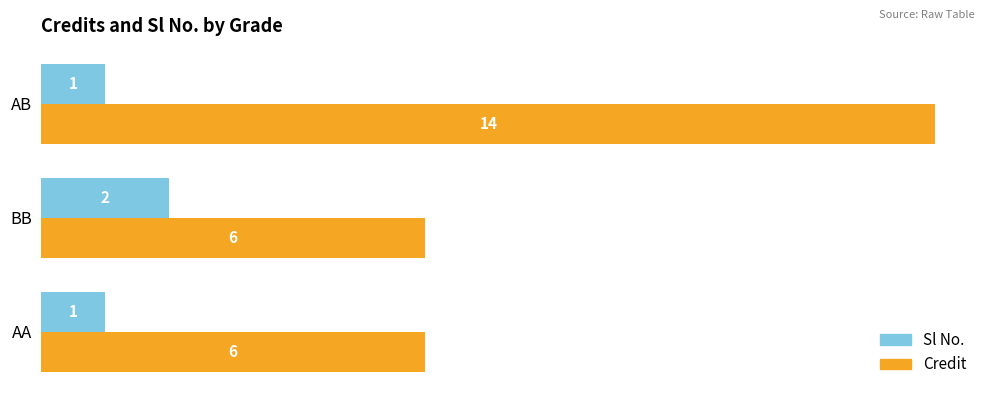

What are all the series names shown in the legend?

Sl No., Credit